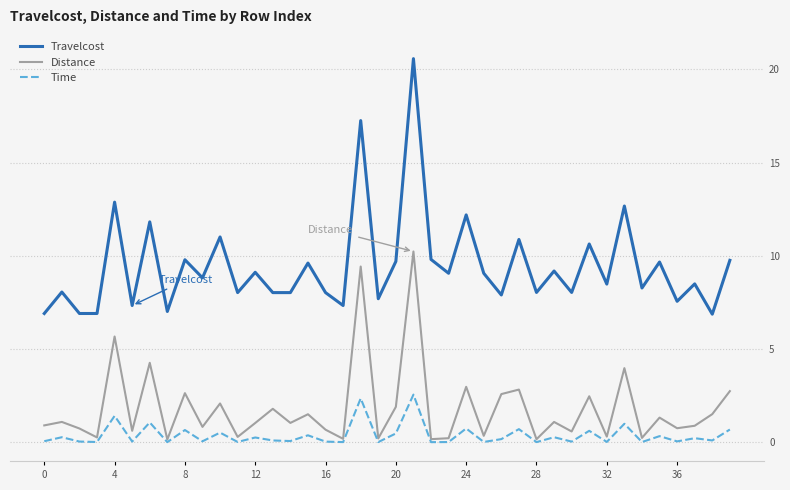

What is the highest value of the Distance series?

10.2